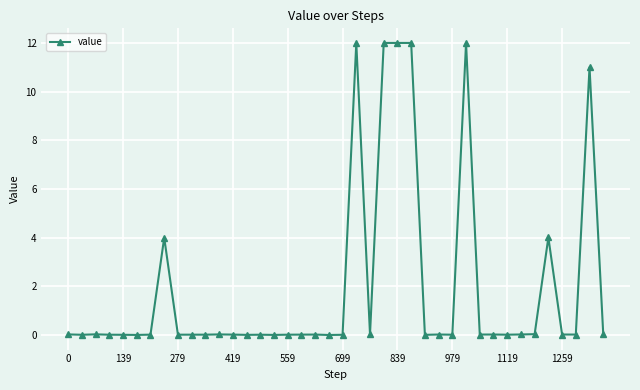

What is the difference between the second highest and second lowest values?

12.0